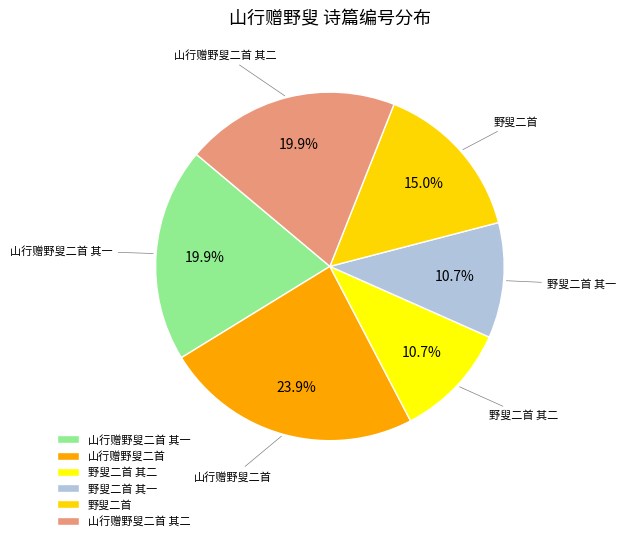

To the nearest percent, what is the difference between the 山行赠野叟二首 其一 and 山行赠野叟二首 slice percentages?

4%